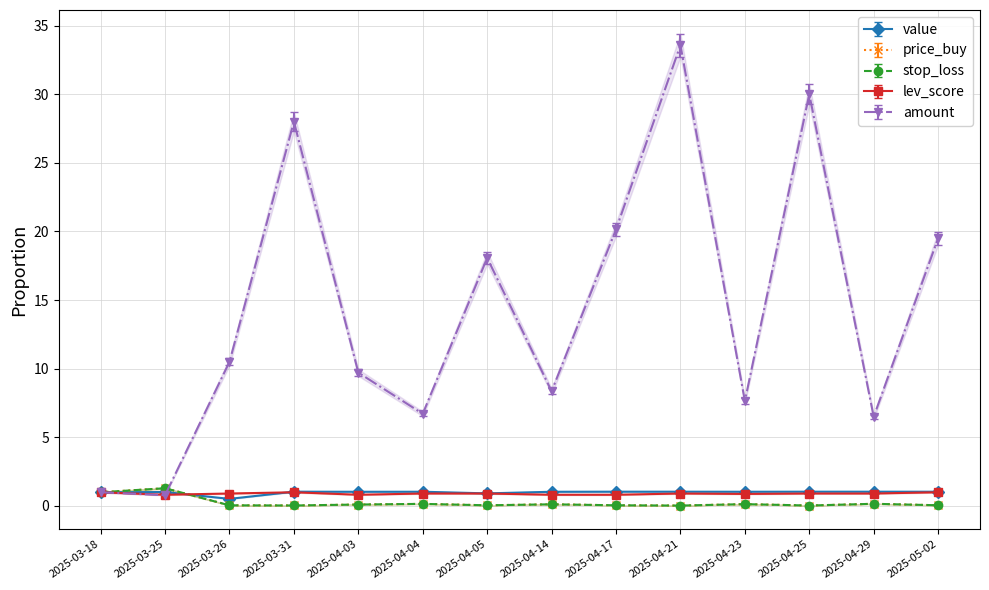

Which has a higher value, 2025-04-25 or 2025-03-31?

2025-03-31